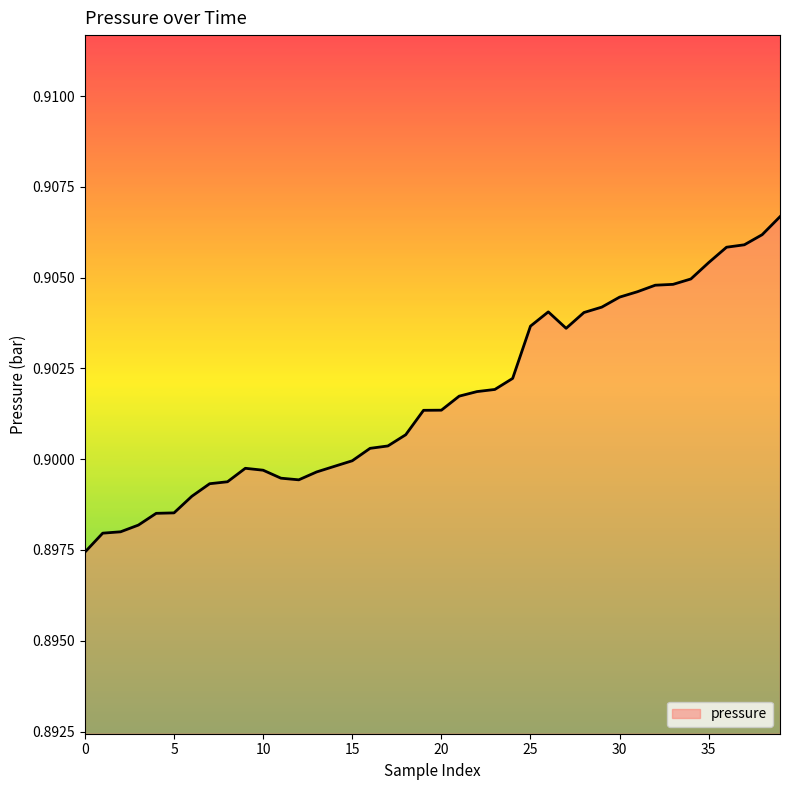

What is the label of the 7th point from the right?

33